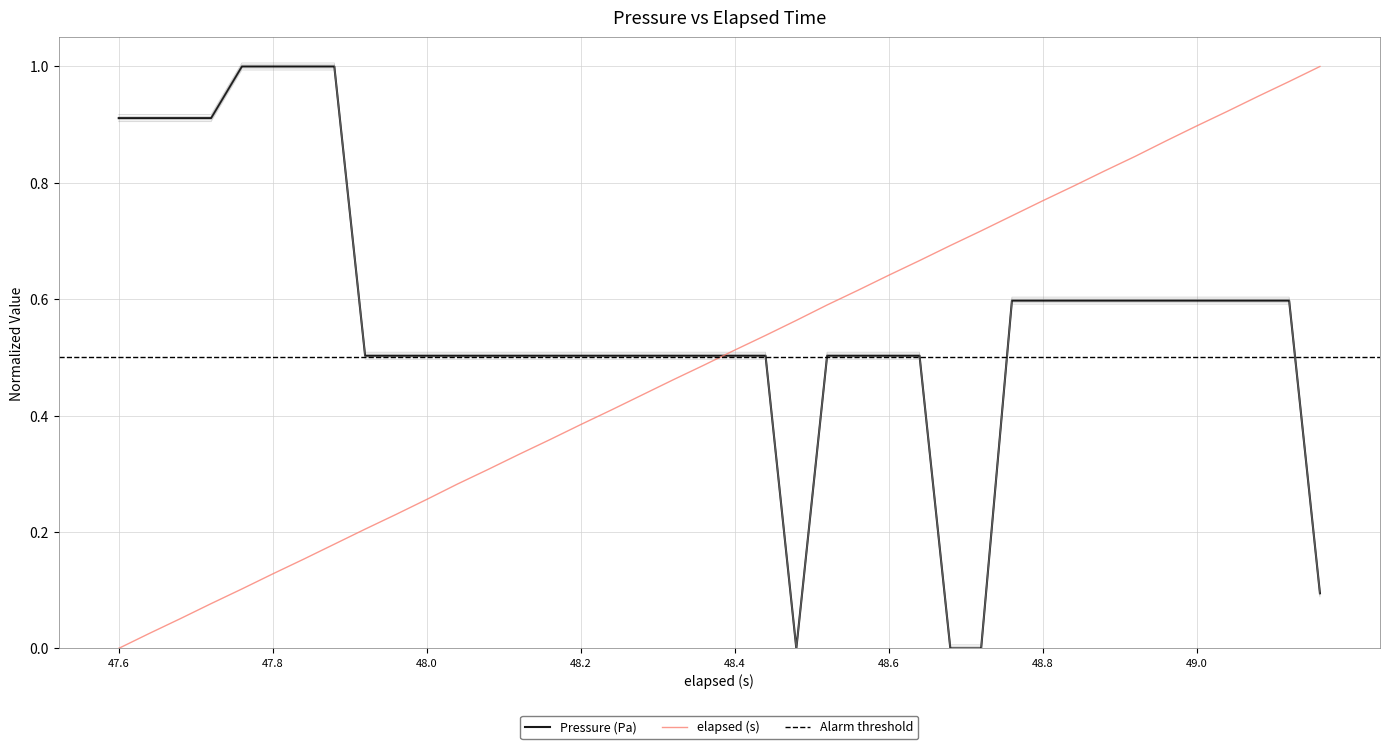

Rank the series at 34 from lowest to highest value.

Pressure (Pa), elapsed (s)